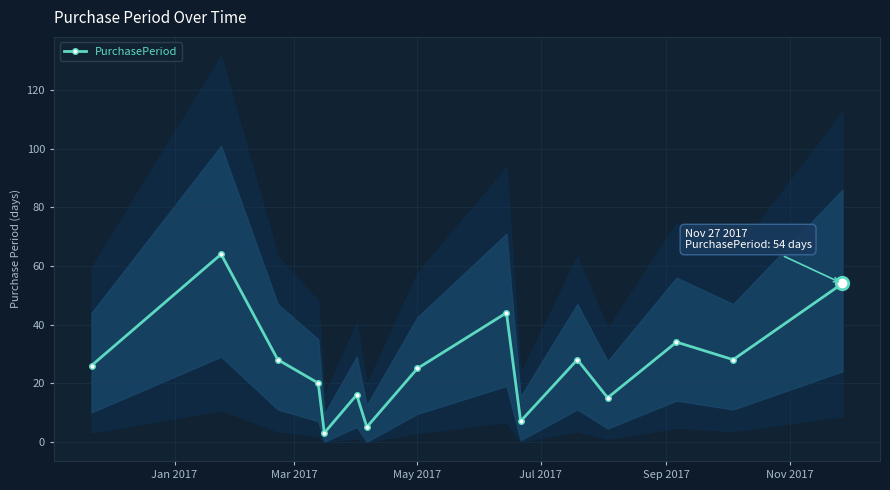

What is the maximum value for PurchasePeriod?

64